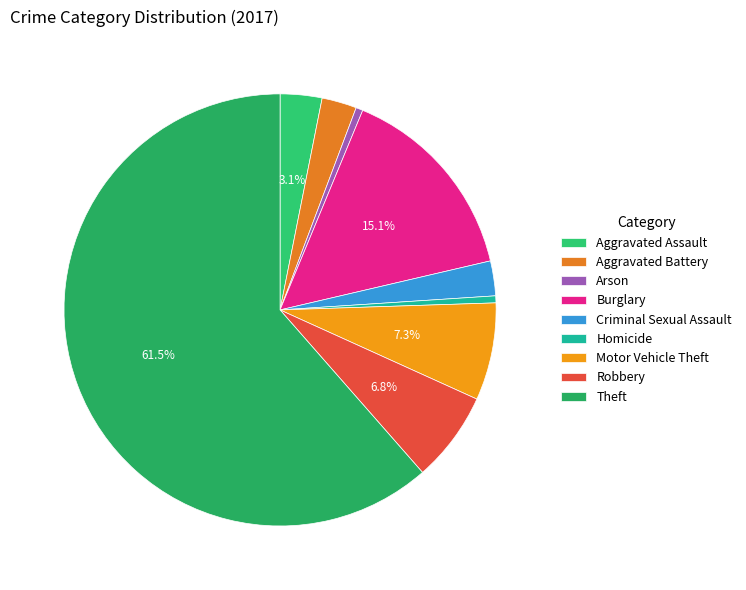

To the nearest percent, what is the difference between the Criminal Sexual Assault and Homicide slice percentages?

2%